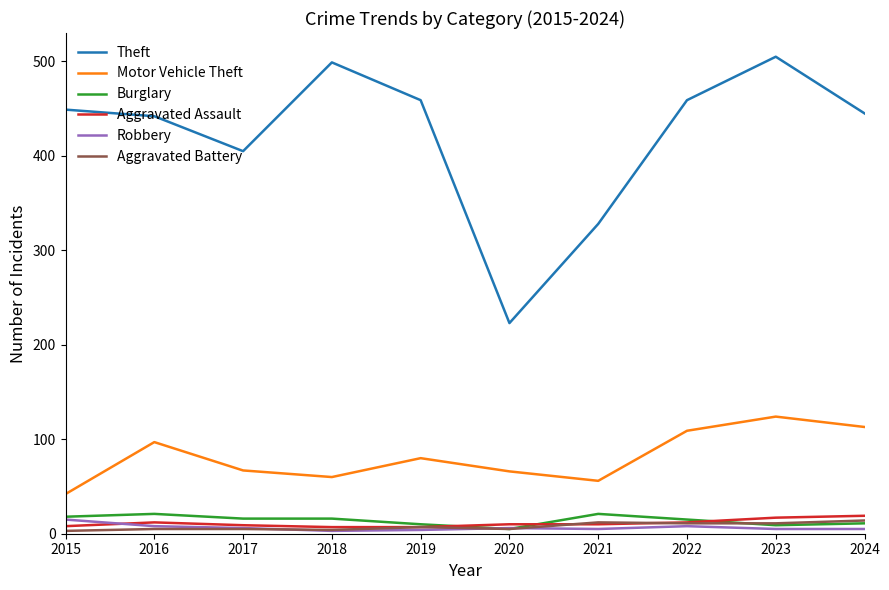

What is the maximum value for Motor Vehicle Theft?

124